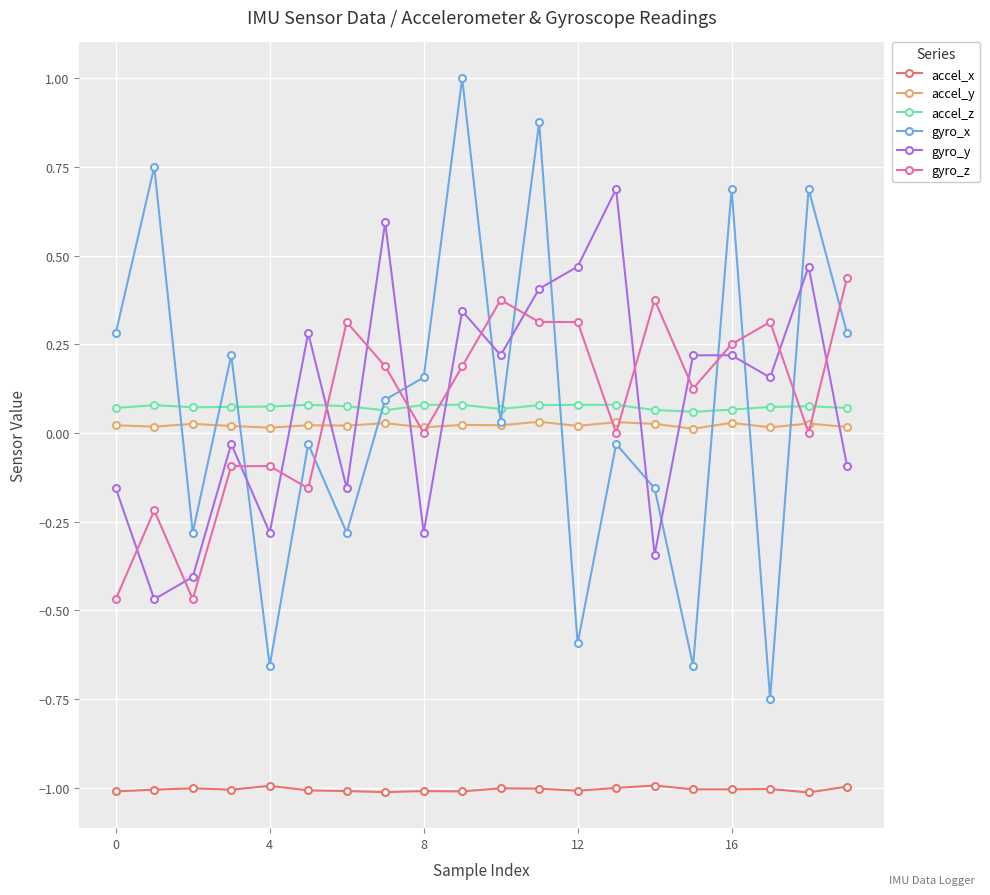

What is the minimum value for accel_x?

-1.0